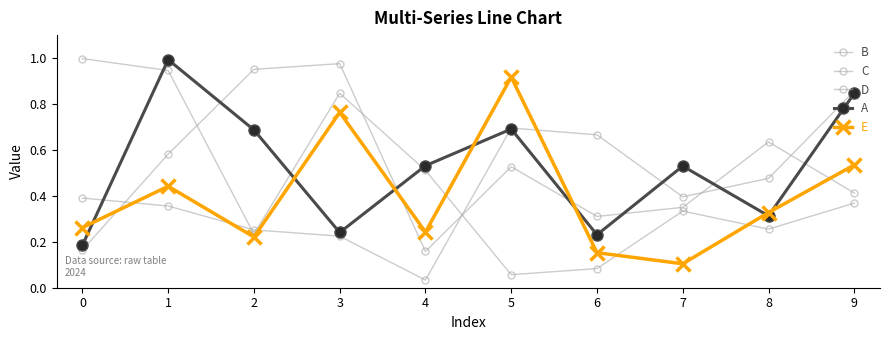

How many lines are shown in the chart?

5